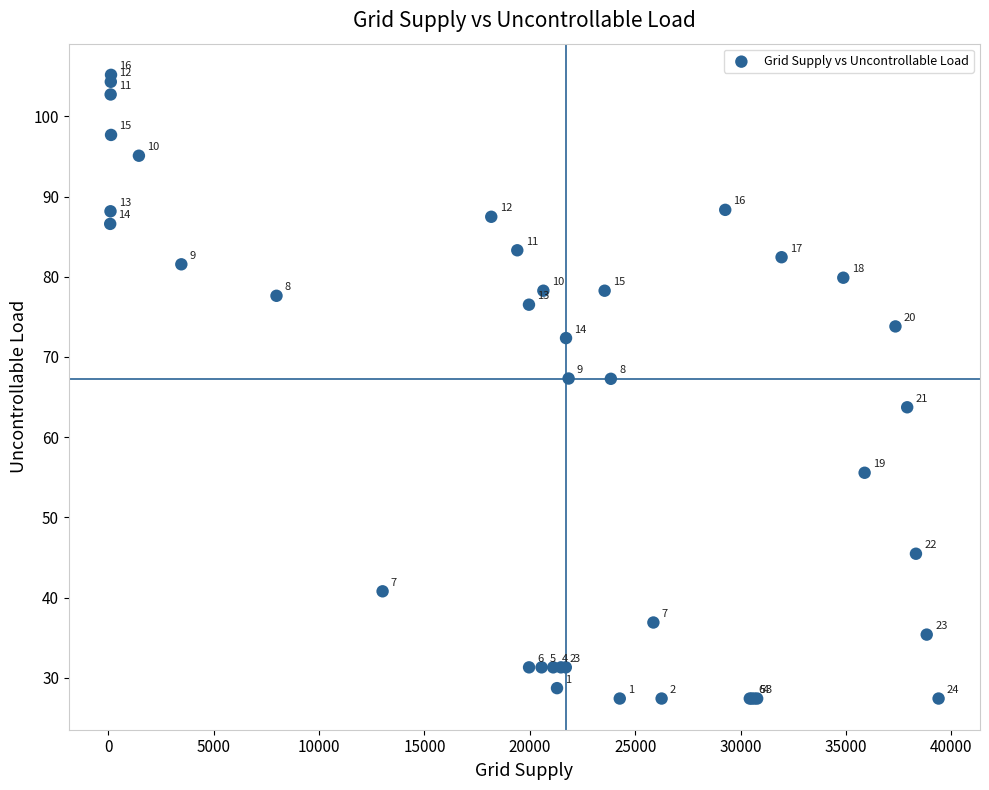

What Y value in the scatter plot is closest to 66?

67.3